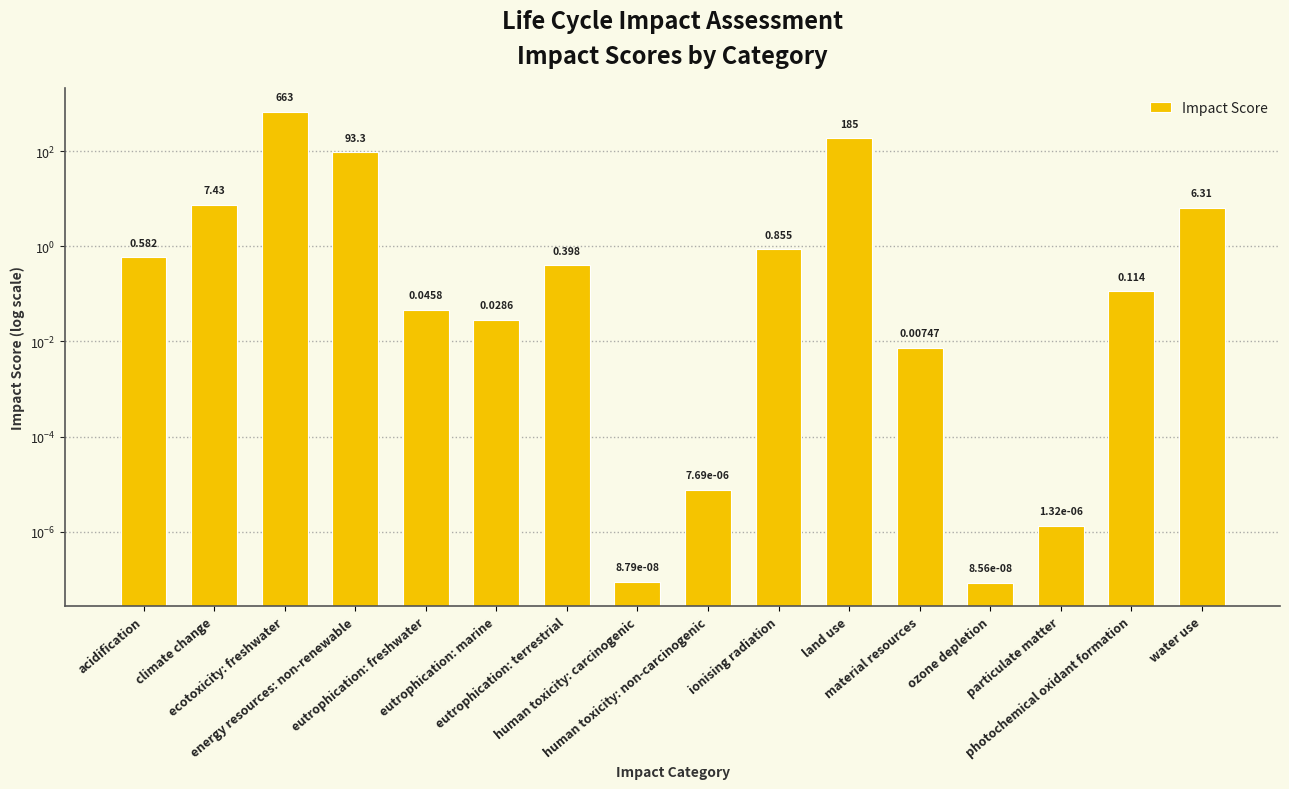

What position from the right is eutrophication: terrestrial?

10